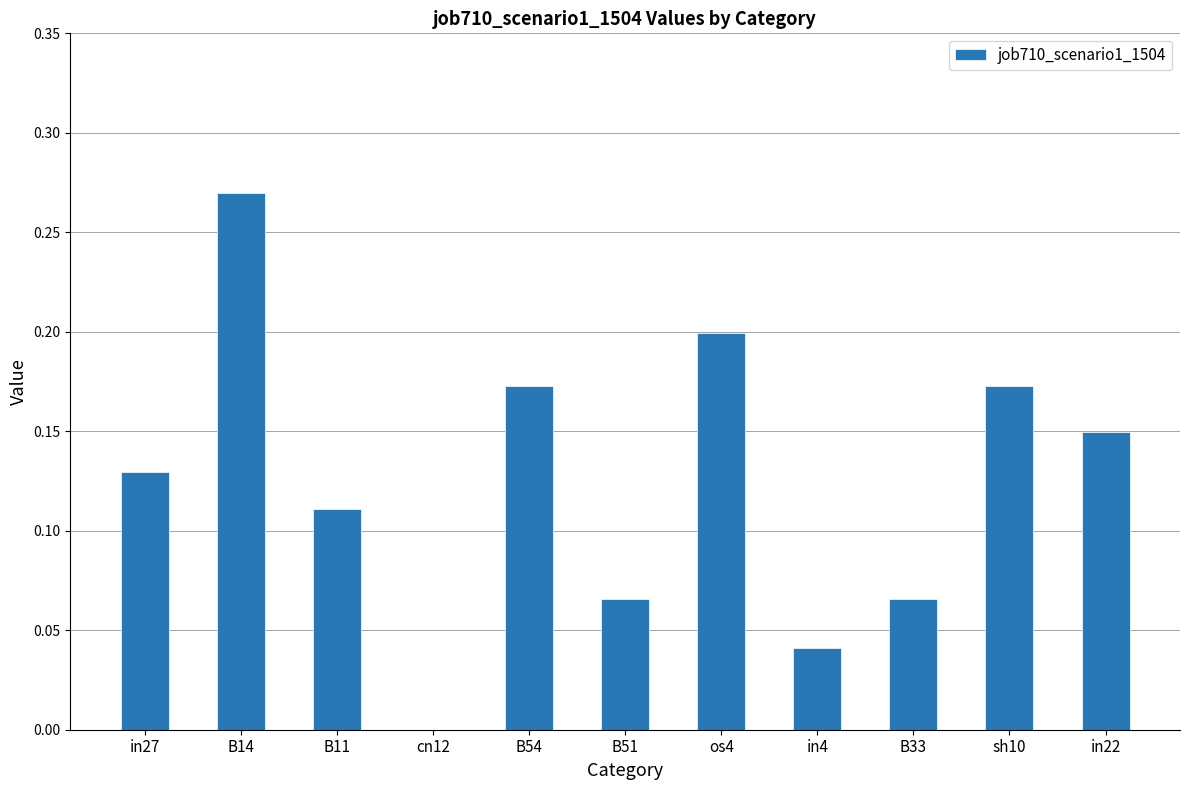

What is the change in value from B51 to in22?

+0.1